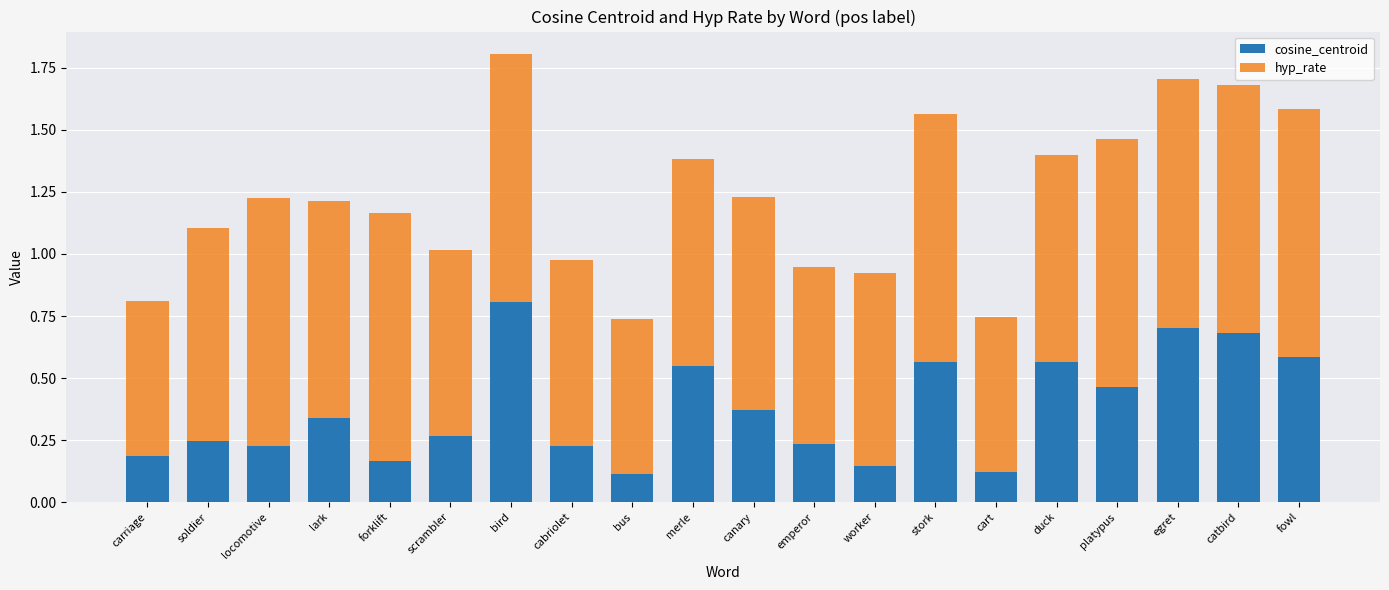

At which category is the sum across all series the highest?

bird